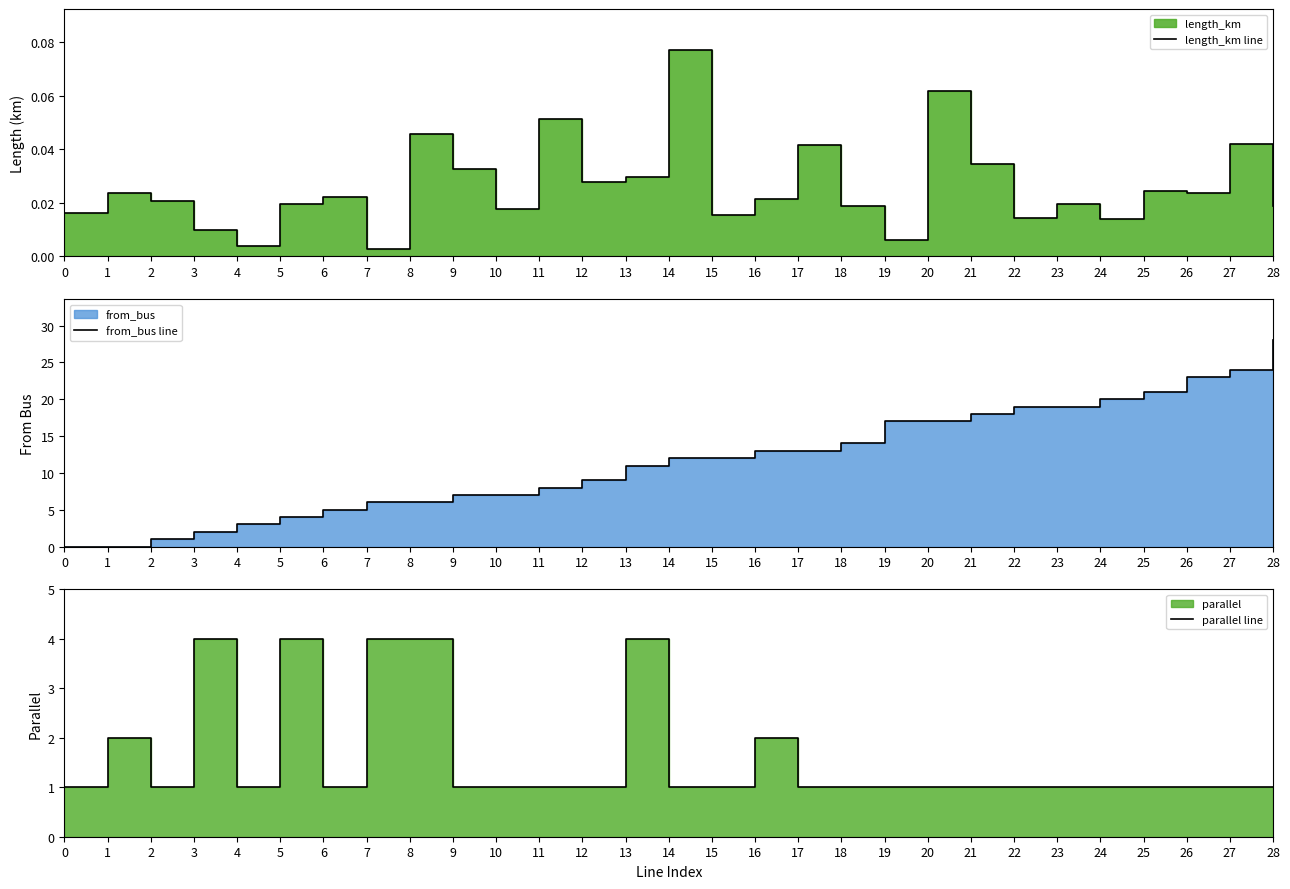

Reading right to left, transcribe all the data shown in this chart.

length_km line: 0.0	0.0	0.0	0.0	0.0	0.0	0.0	0.0	0.1	0.0	0.0	0.0	0.0	0.0	0.1	0.0	0.0	0.1	0.0	0.0	0.0	0.0	0.0	0.0	0.0	0.0	0.0	0.0	0.0
from_bus line: 28.0	24.0	23.0	21.0	20.0	19.0	19.0	18.0	17.0	17.0	14.0	13.0	13.0	12.0	12.0	11.0	9.0	8.0	7.0	7.0	6.0	6.0	5.0	4.0	3.0	2.0	1.0	0.0	0.0
parallel line: 1.0	1.0	1.0	1.0	1.0	1.0	1.0	1.0	1.0	1.0	1.0	1.0	2.0	1.0	1.0	4.0	1.0	1.0	1.0	1.0	4.0	4.0	1.0	4.0	1.0	4.0	1.0	2.0	1.0